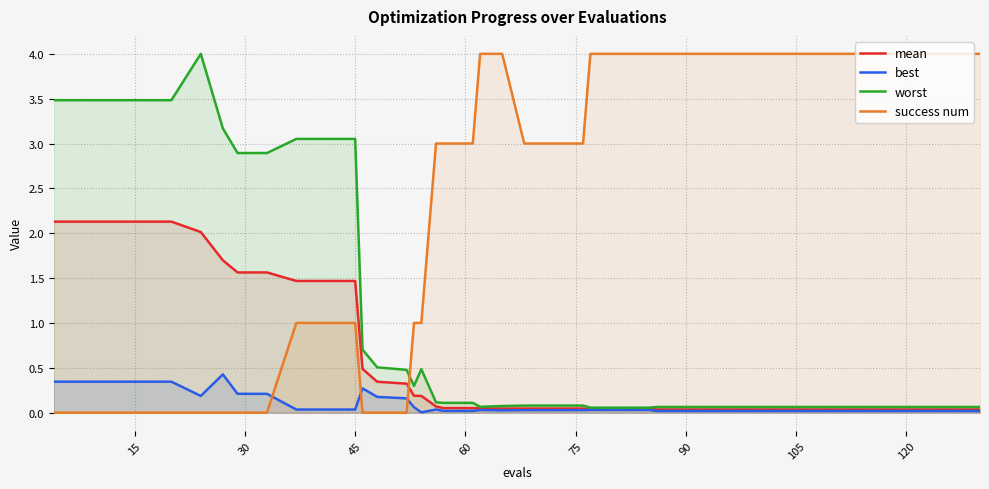

List the series in order of their overall mean, highest first.

success num, worst, mean, best